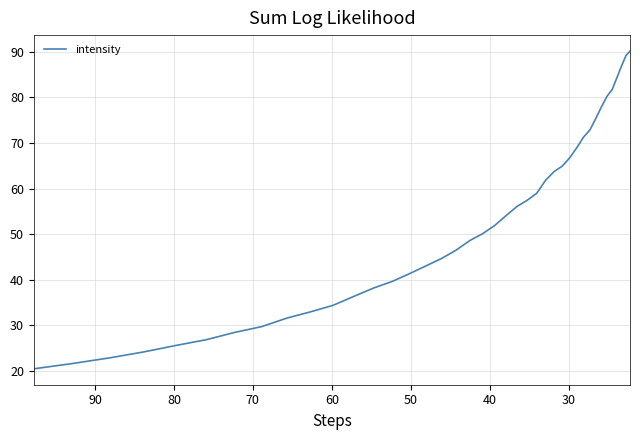

What is the difference between the maximum and second lowest values?

68.5